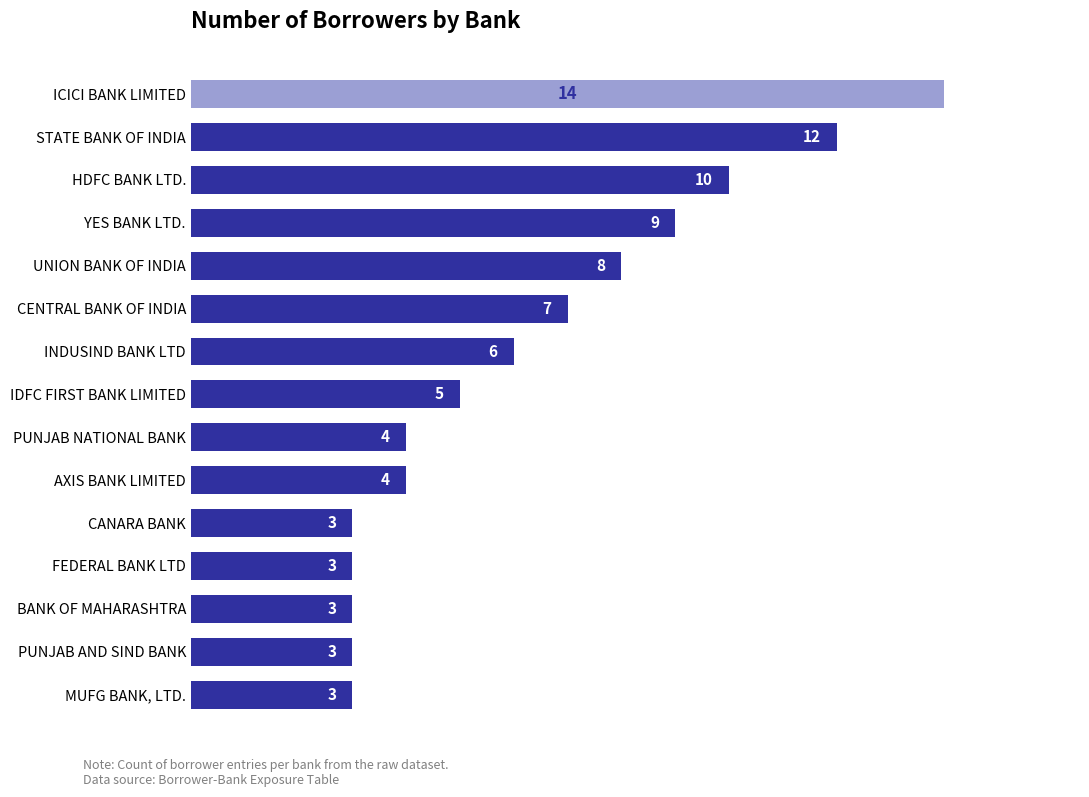

What is the ratio of the value at IDFC FIRST BANK LIMITED to the value at MUFG BANK, LTD.?

1.7